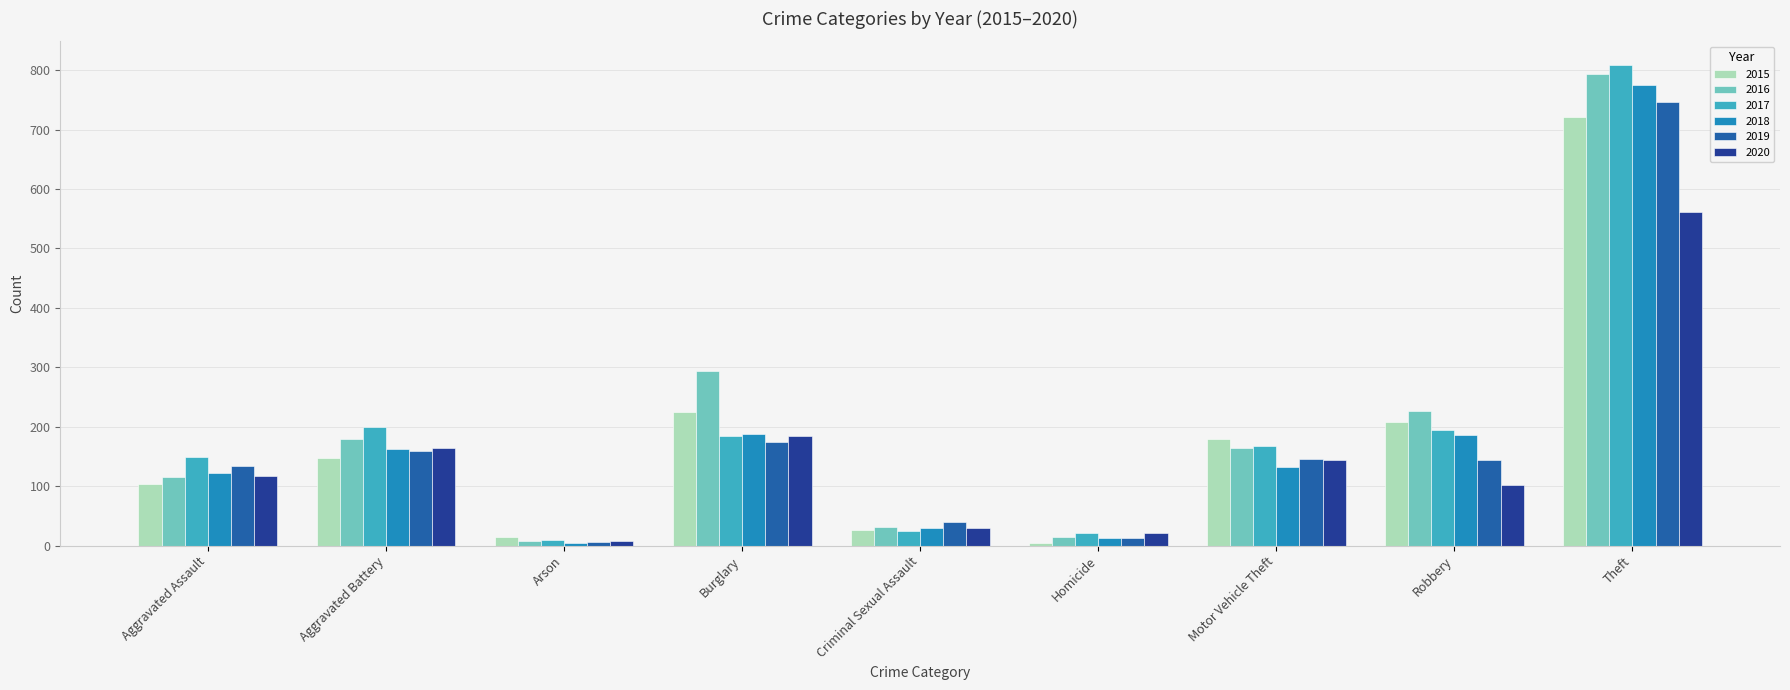

What are all the series names shown in the legend?

2015, 2016, 2017, 2018, 2019, 2020